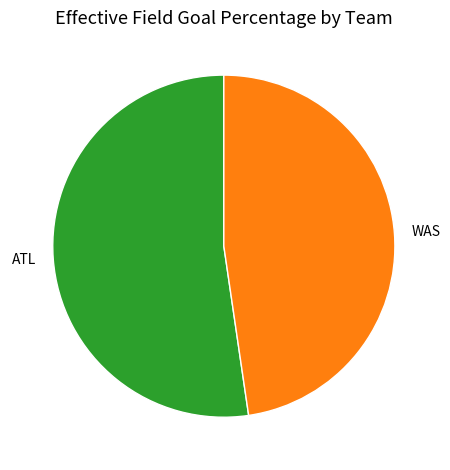

Does any single category account for the majority?

Yes